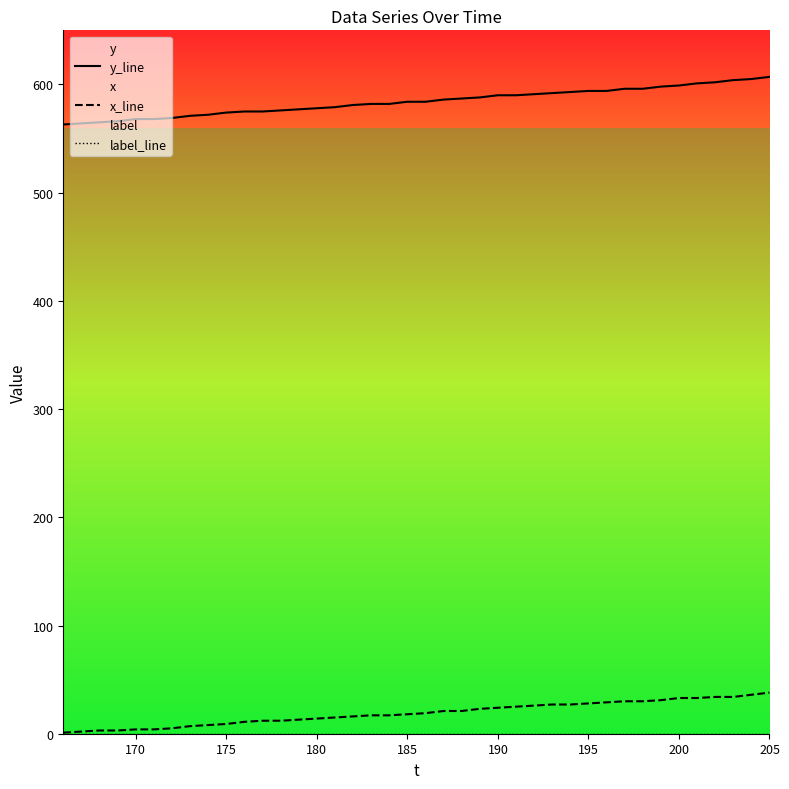

The value of x_line at 205 is 38. True or false?

True